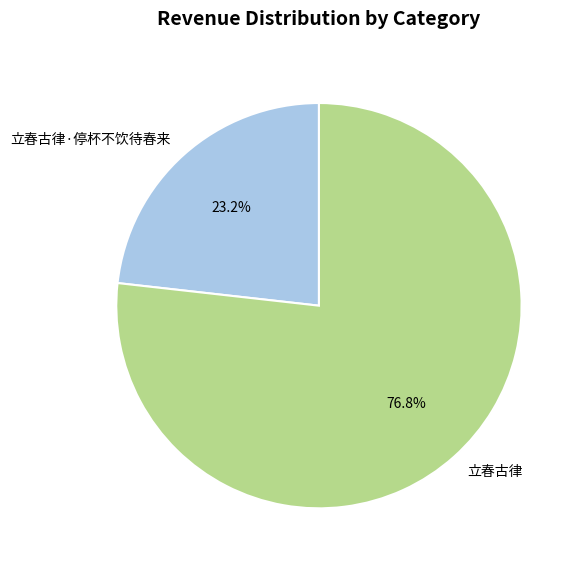

Does any single category account for the majority?

Yes